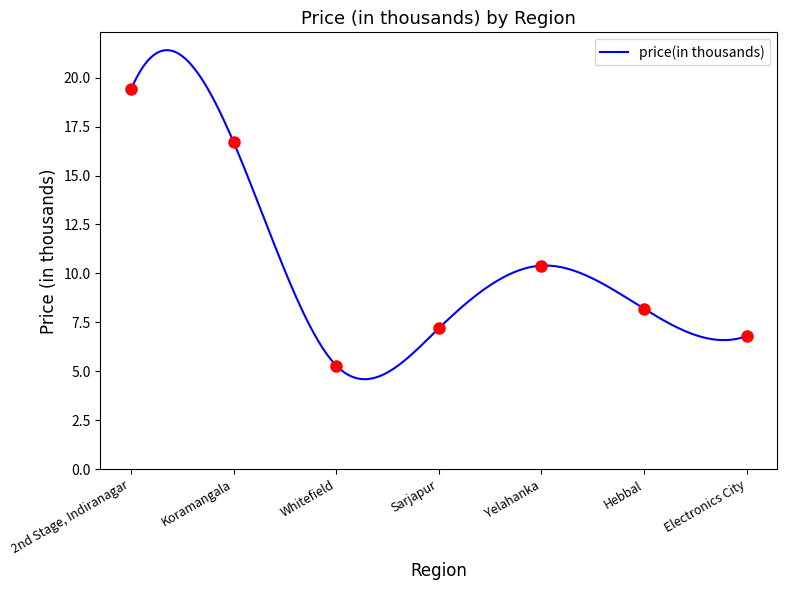

What position from the right is Hebbal?

2